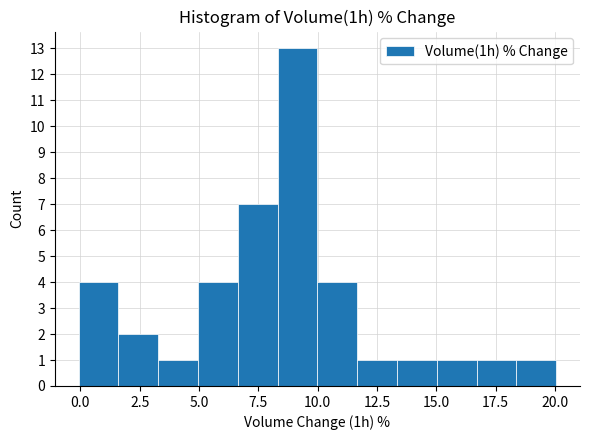

Read against the x-axis, roughly where is the centre of the tallest bar?

9.0